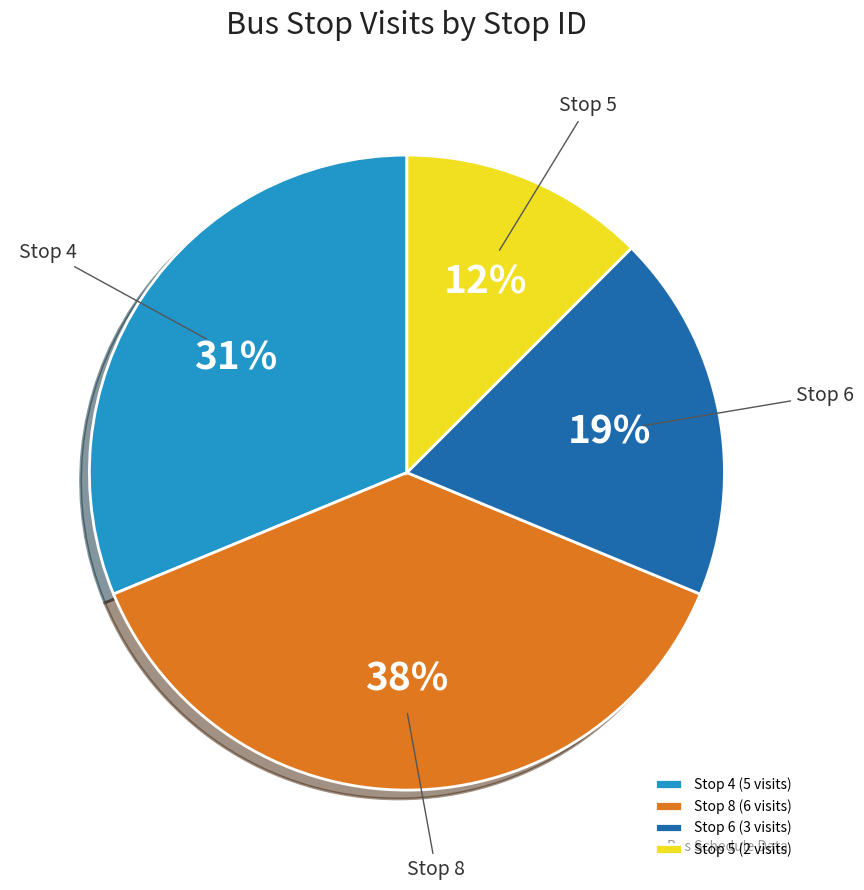

To the nearest percent, what is the average slice percentage?

25%